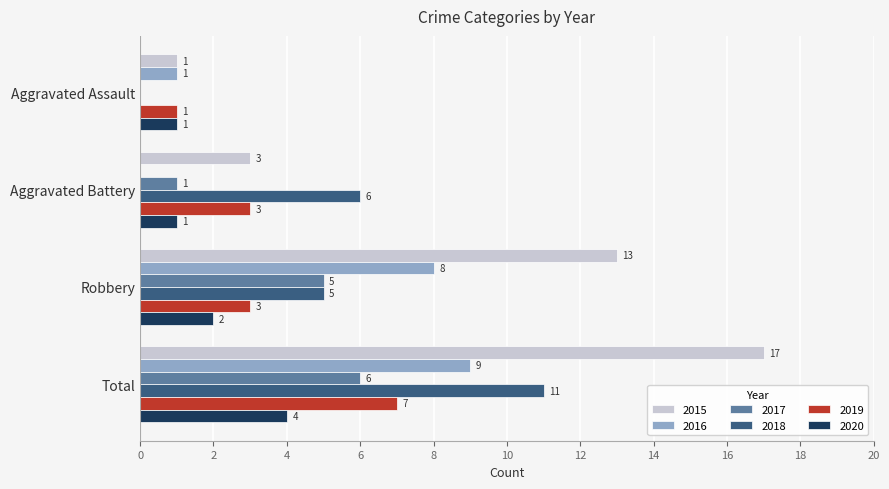

What is the sum of all 2020 values?

8